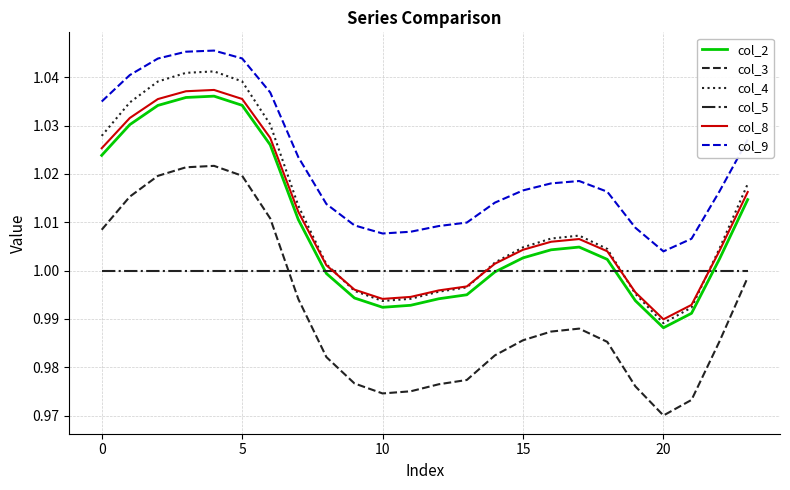

Rank the series by their maximum value, from lowest to highest.

col_5, col_3, col_2, col_8, col_4, col_9